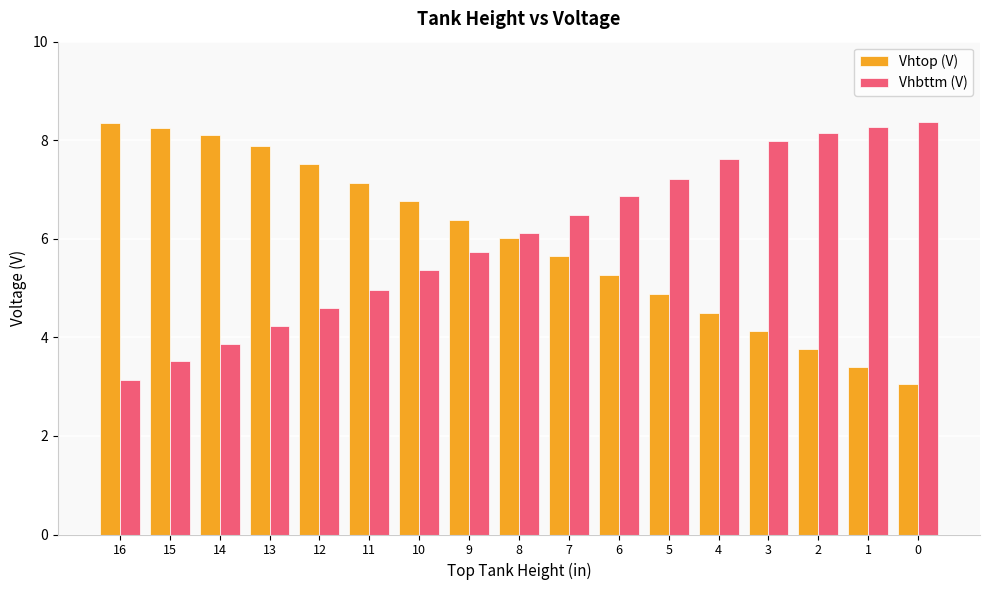

At 10, list the series in order from largest to smallest.

Vhtop (V), Vhbttm (V)